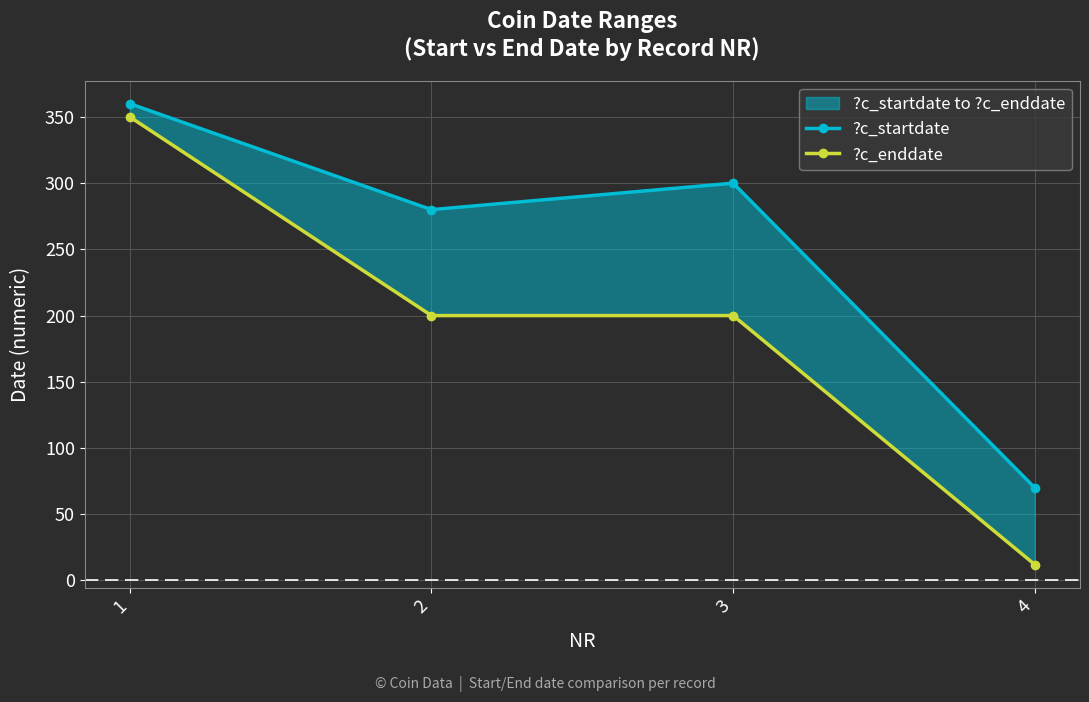

What is the average value of the ?c_startdate series?

252